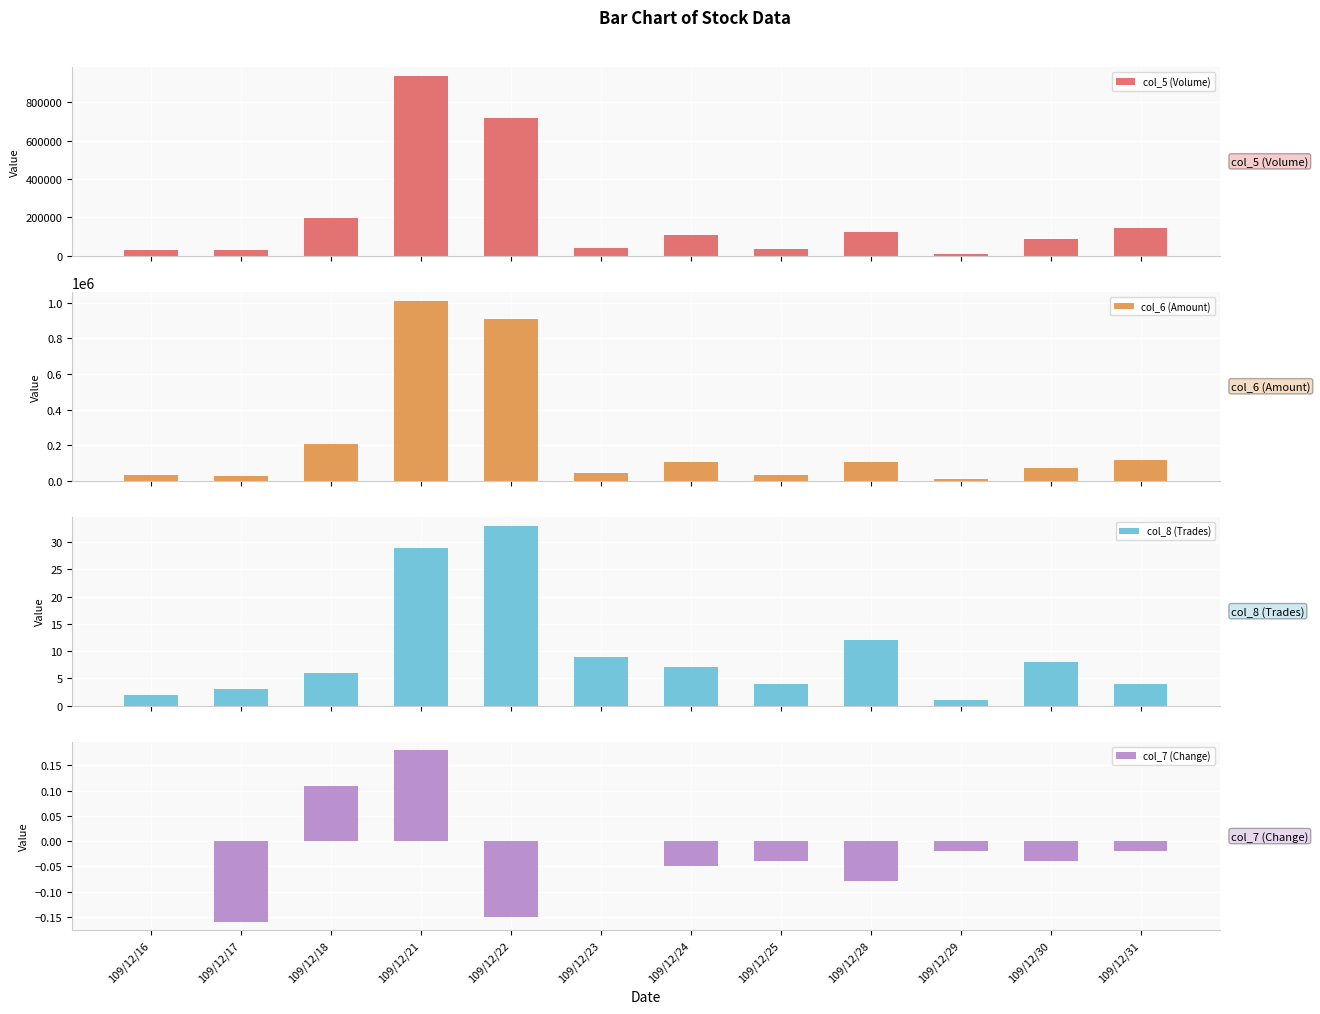

How many data points in col_6 (Amount) are less than 105400?

6